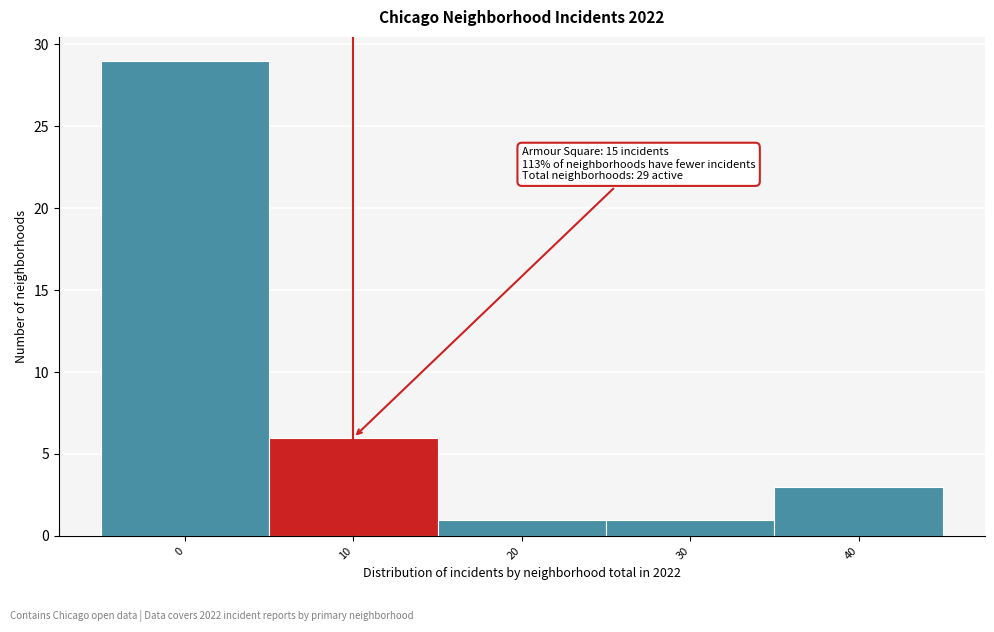

Reading left to right, transcribe all the data shown in this chart.

0=29	10=6	20=1	30=1	40=3